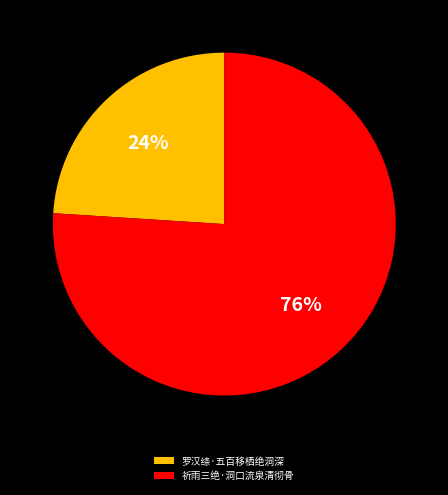

Is the sum of 罗汉绦·五百移栖绝洞深 and 祈雨三绝·洞口流泉清彻骨 greater than half?

Yes